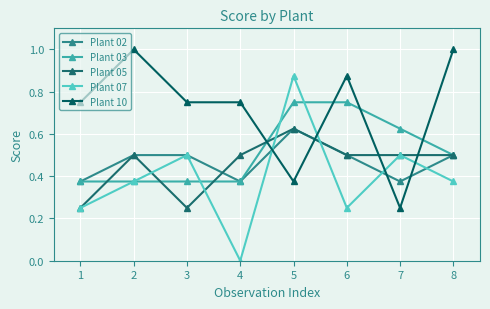

How many lines are shown in the chart?

5